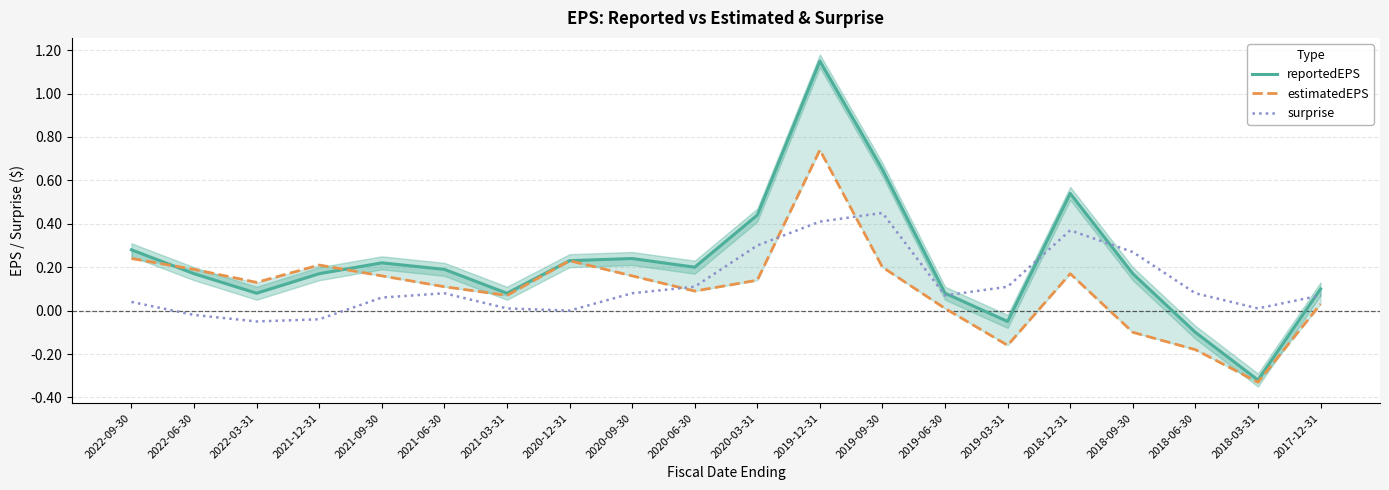

Reading left to right, extract all data points from this chart.

reportedEPS: 2022-09-30=0.3	2022-06-30=0.2	2022-03-31=0.1	2021-12-31=0.2	2021-09-30=0.2	2021-06-30=0.2	2021-03-31=0.1	2020-12-31=0.2	2020-09-30=0.2	2020-06-30=0.2	2020-03-31=0.4	2019-12-31=1.1	2019-09-30=0.7	2019-06-30=0.1	2019-03-31=-0.1	2018-12-31=0.5	2018-09-30=0.2	2018-06-30=-0.1	2018-03-31=-0.3	2017-12-31=0.1
estimatedEPS: 2022-09-30=0.2	2022-06-30=0.2	2022-03-31=0.1	2021-12-31=0.2	2021-09-30=0.2	2021-06-30=0.1	2021-03-31=0.1	2020-12-31=0.2	2020-09-30=0.2	2020-06-30=0.1	2020-03-31=0.1	2019-12-31=0.7	2019-09-30=0.2	2019-06-30=0.0	2019-03-31=-0.2	2018-12-31=0.2	2018-09-30=-0.1	2018-06-30=-0.2	2018-03-31=-0.3	2017-12-31=0.0
surprise: 2022-09-30=0.0	2022-06-30=-0.0	2022-03-31=-0.1	2021-12-31=-0.0	2021-09-30=0.1	2021-06-30=0.1	2021-03-31=0.0	2020-12-31=0.0	2020-09-30=0.1	2020-06-30=0.1	2020-03-31=0.3	2019-12-31=0.4	2019-09-30=0.5	2019-06-30=0.1	2019-03-31=0.1	2018-12-31=0.4	2018-09-30=0.3	2018-06-30=0.1	2018-03-31=0.0	2017-12-31=0.1